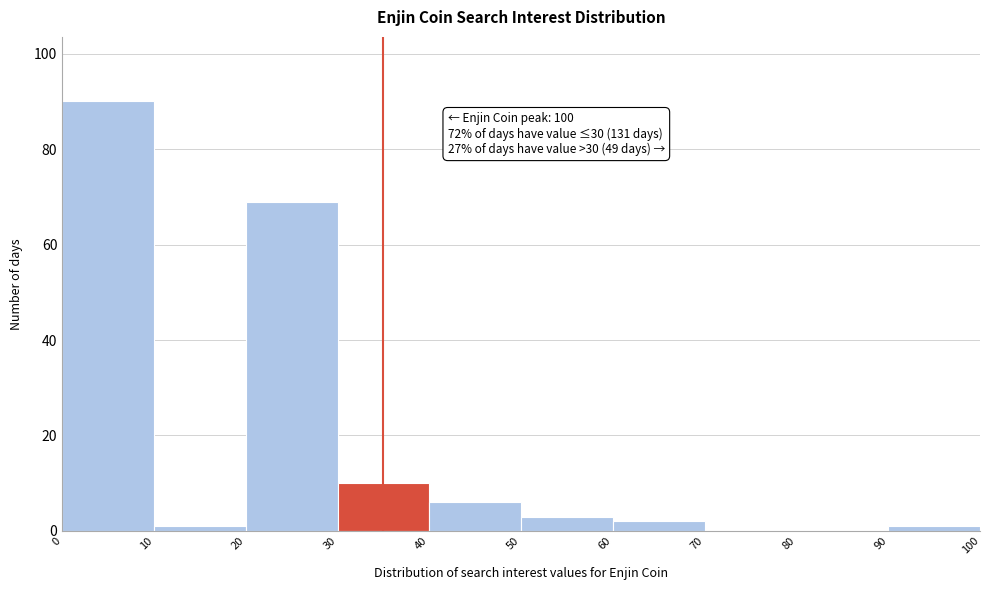

Which range on the x-axis has the tallest bar?

0 to 10